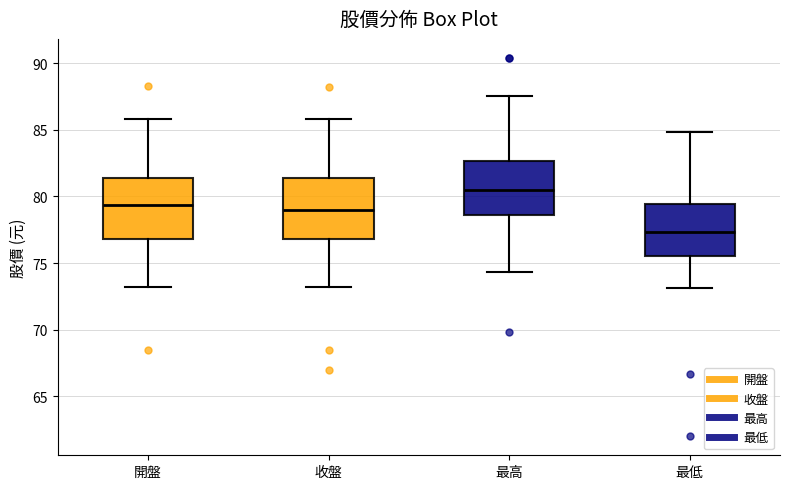

Reading left to right, read every box against the y-axis: the position of its median line, the range the box covers, and the ends of its whiskers. The values are not printed on the chart, so give them approximately, as read against the axis.

開盤: median 79.5, box 77.0 to 81.5, whiskers 73.0 to 86.0
收盤: median 79.0, box 77.0 to 81.5, whiskers 73.0 to 86.0
最高: median 80.5, box 78.5 to 82.5, whiskers 74.5 to 87.5
最低: median 77.5, box 75.5 to 79.5, whiskers 73.0 to 85.0